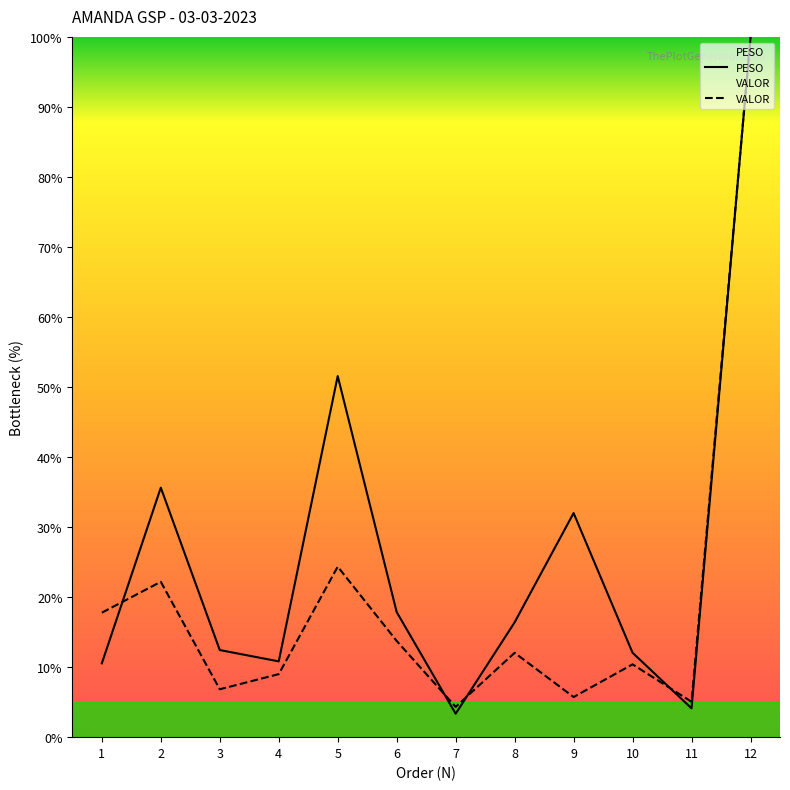

Reading right to left, transcribe all the data shown in this chart.

PESO: 12=100.0	11=4.1	10=12.1	9=32.0	8=16.4	7=3.3	6=17.9	5=51.6	4=10.8	3=12.4	2=35.7	1=10.6
VALOR: 12=100.0	11=5.1	10=10.4	9=5.7	8=12.1	7=4.3	6=13.8	5=24.4	4=9.0	3=6.8	2=22.2	1=17.8